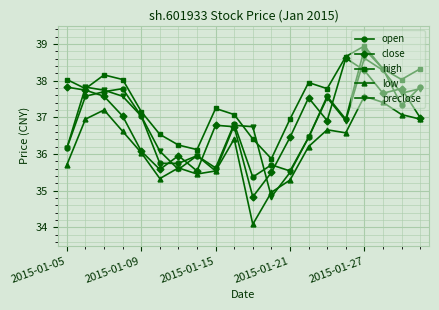

How many lines are shown in the chart?

5